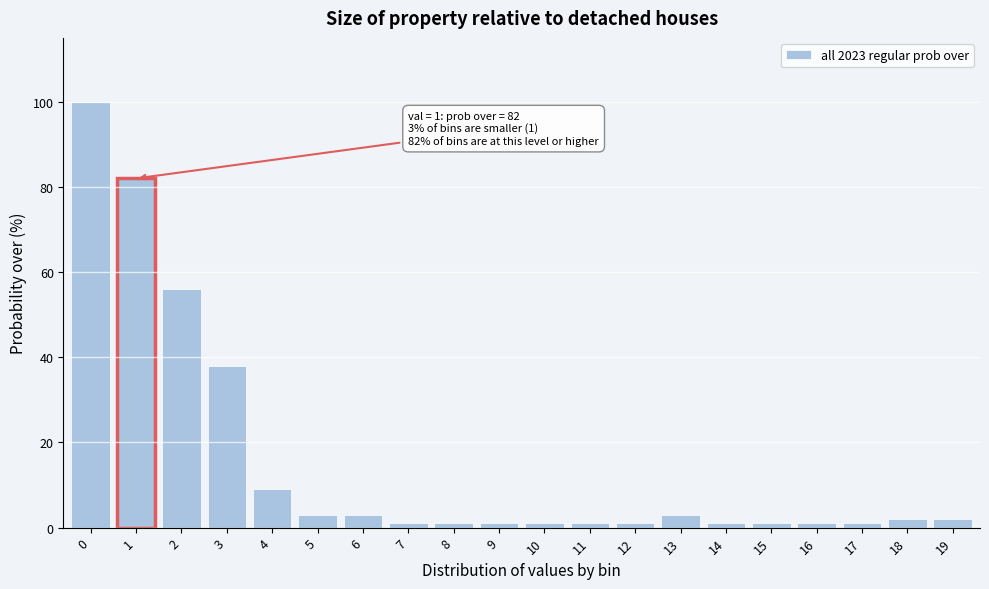

Reading right to left, list all the values displayed in this chart.

2	2	1	1	1	1	3	1	1	1	1	1	1	3	3	9	38	56	82	100